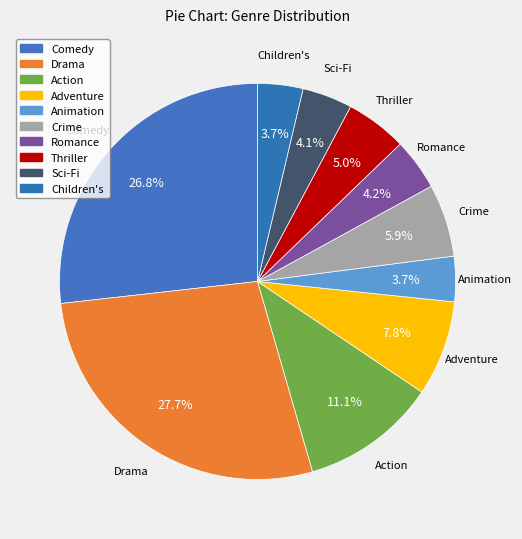

Is Animation the majority of the pie?

No